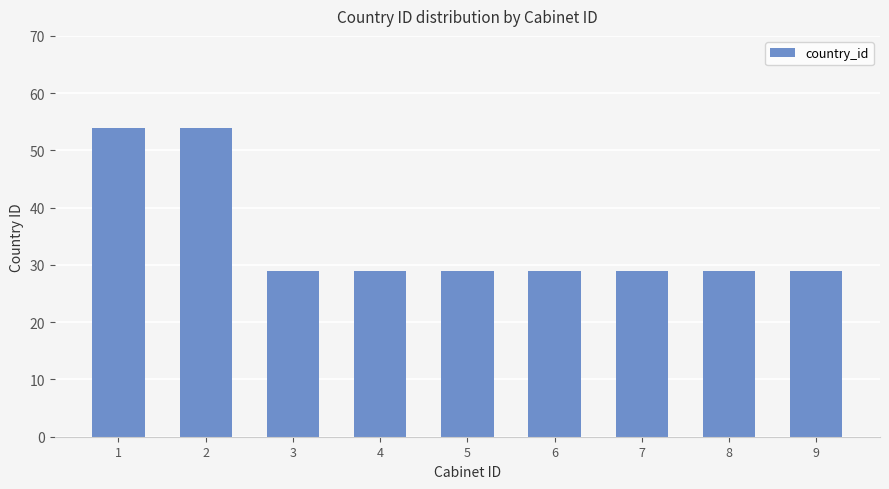

What is the value of the 4th bar from the left?

29